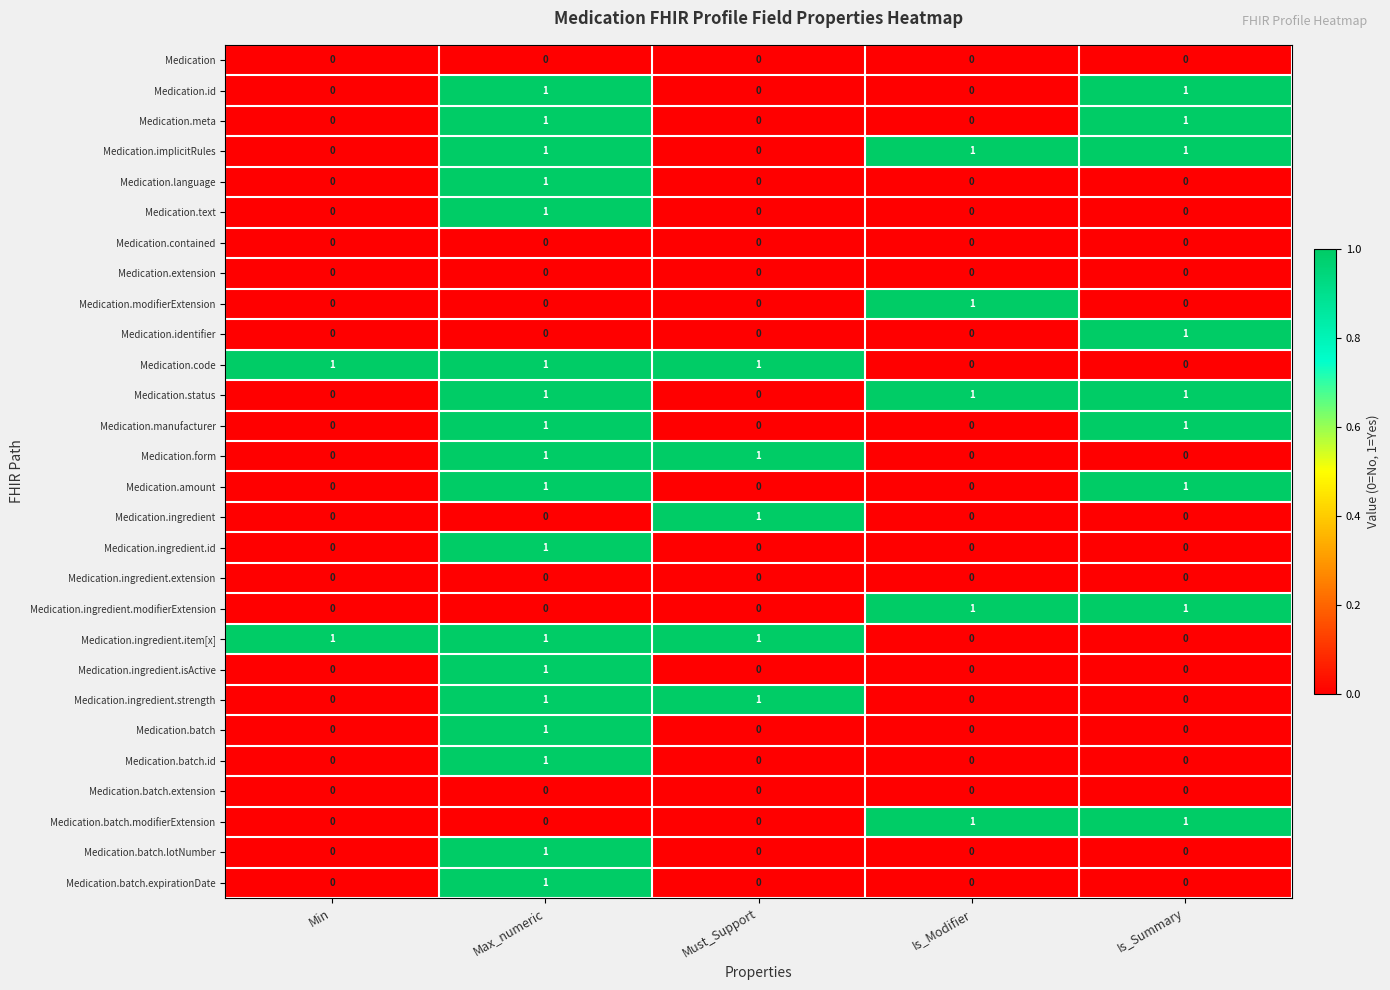

At how many categories does at least one series exceed 0?

5